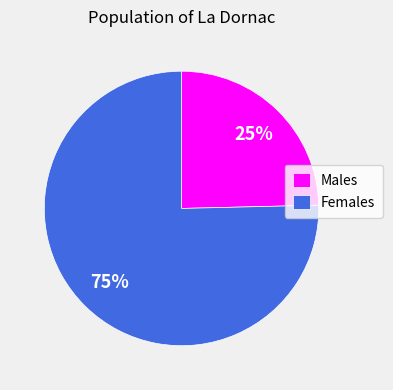

The Males slice represents 25% of the pie. True or false?

True